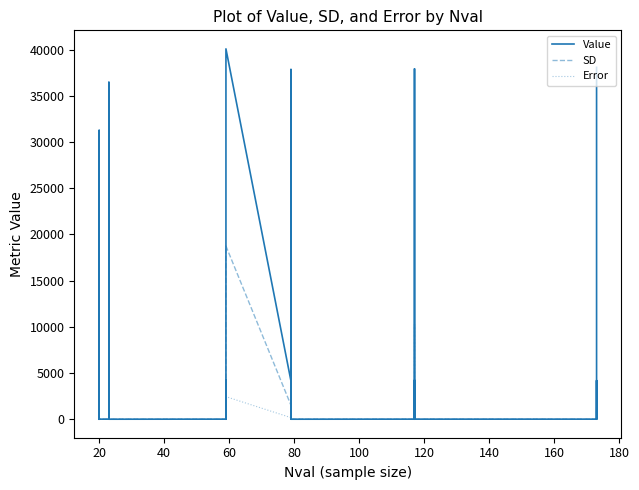

In Error, how many points are lower than both neighbors (excluding endpoints)?

7